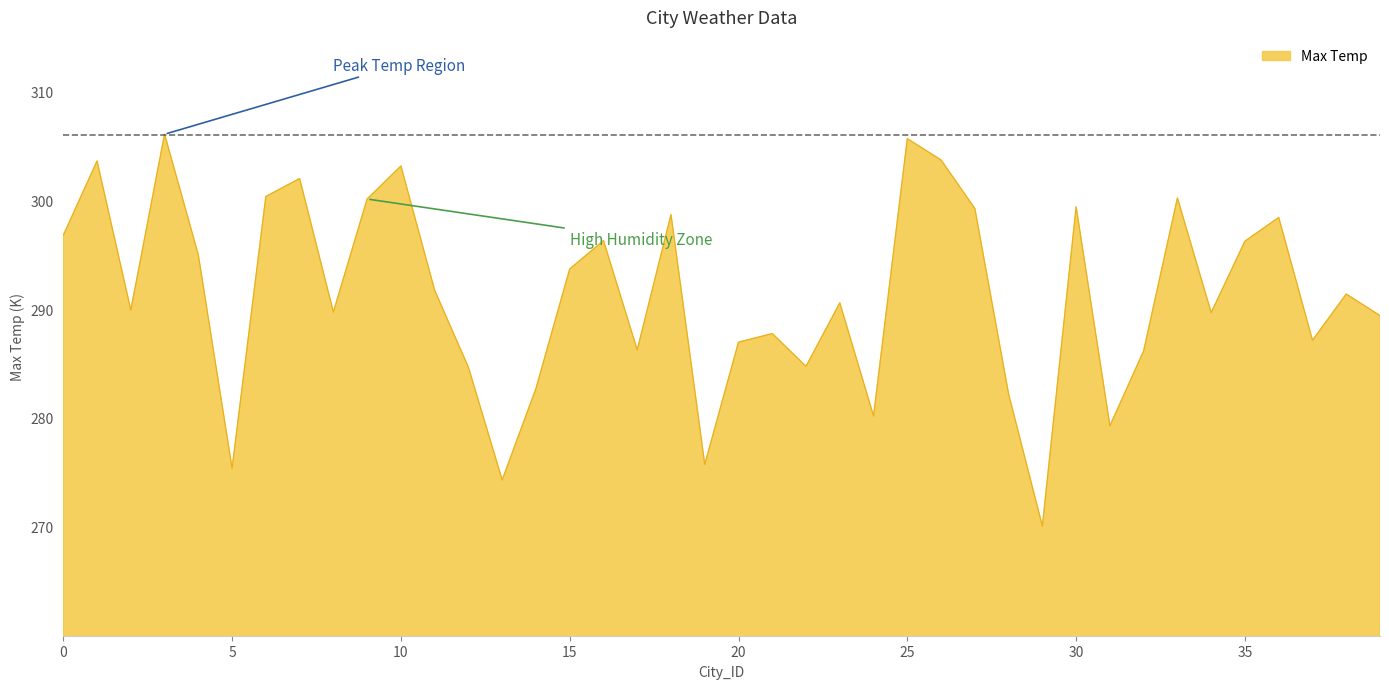

What is the maximum value shown in the chart?

306.1